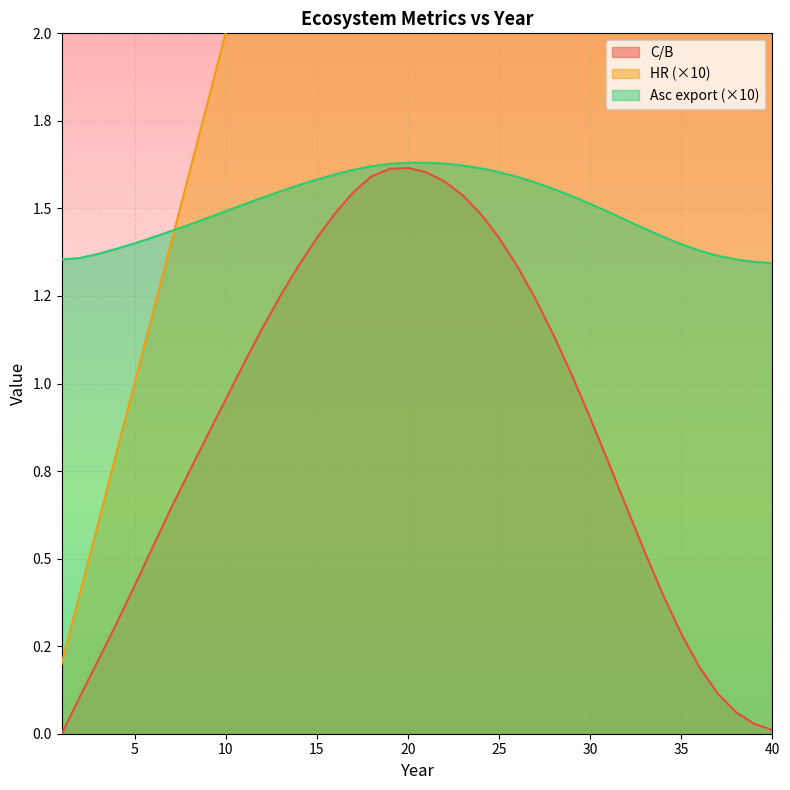

Count the number of data series in this chart.

3